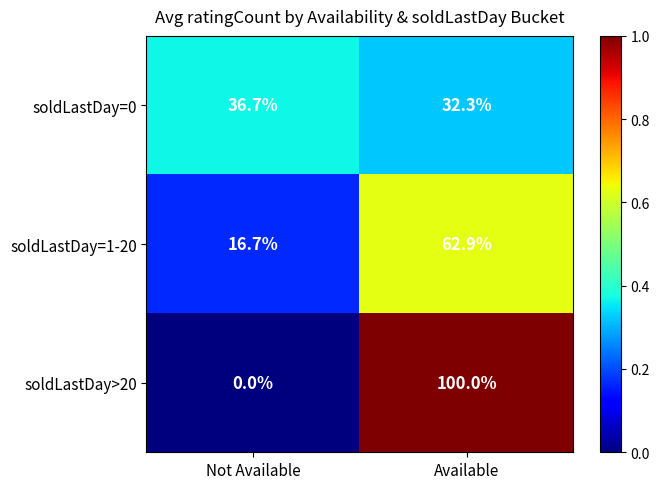

Which series has the largest total across all categories?

soldLastDay>20